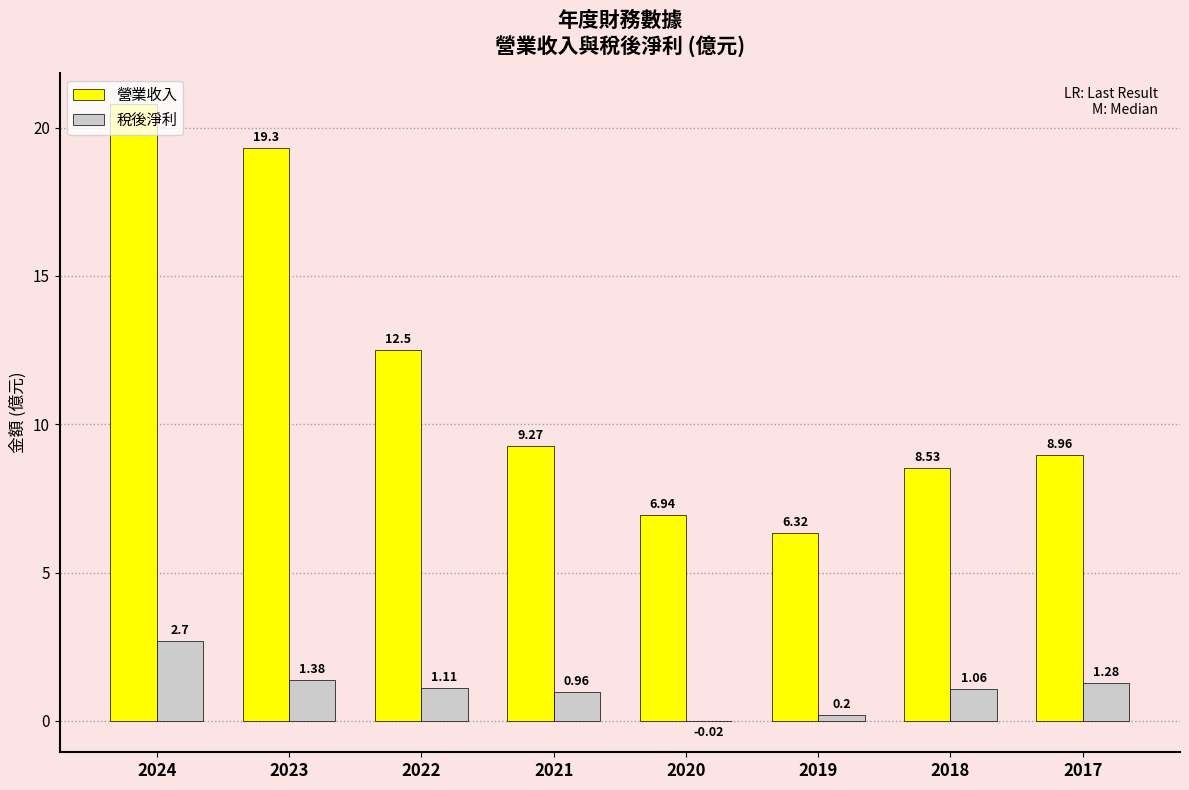

What is the sum of all 稅後淨利 values?

8.7